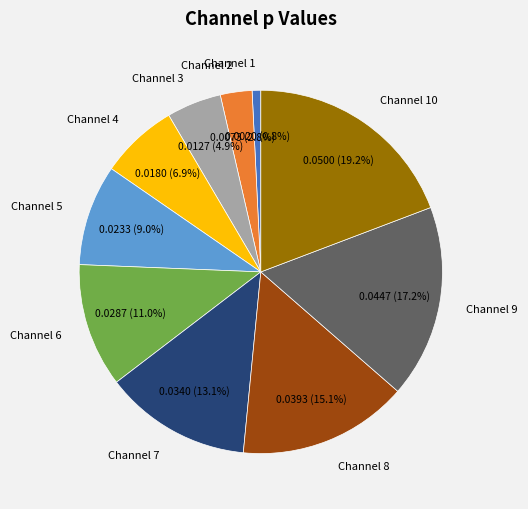

The Channel 6 slice represents 21% of the pie. True or false?

False